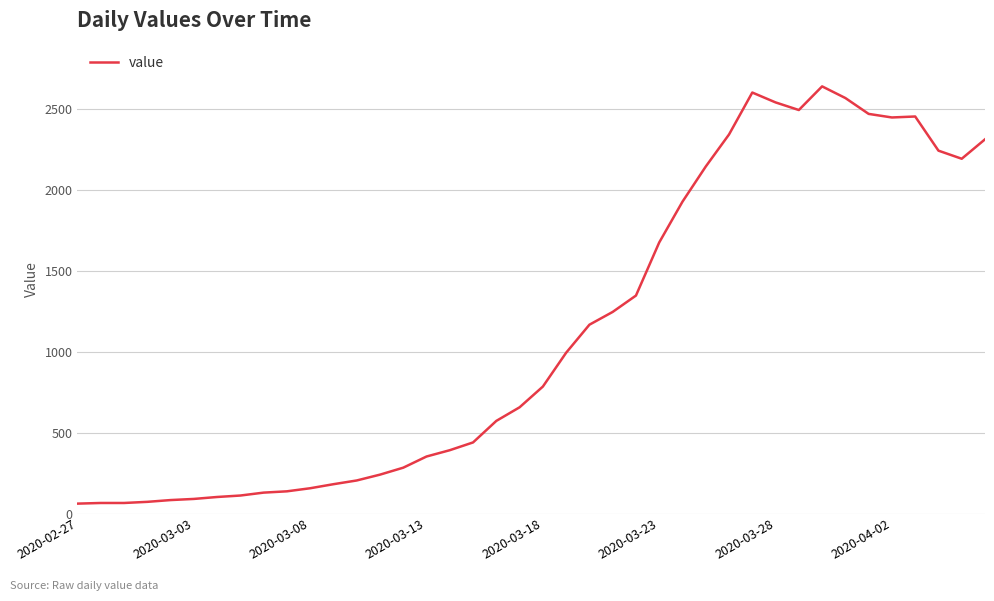

What is the difference between the maximum and minimum values?

2577